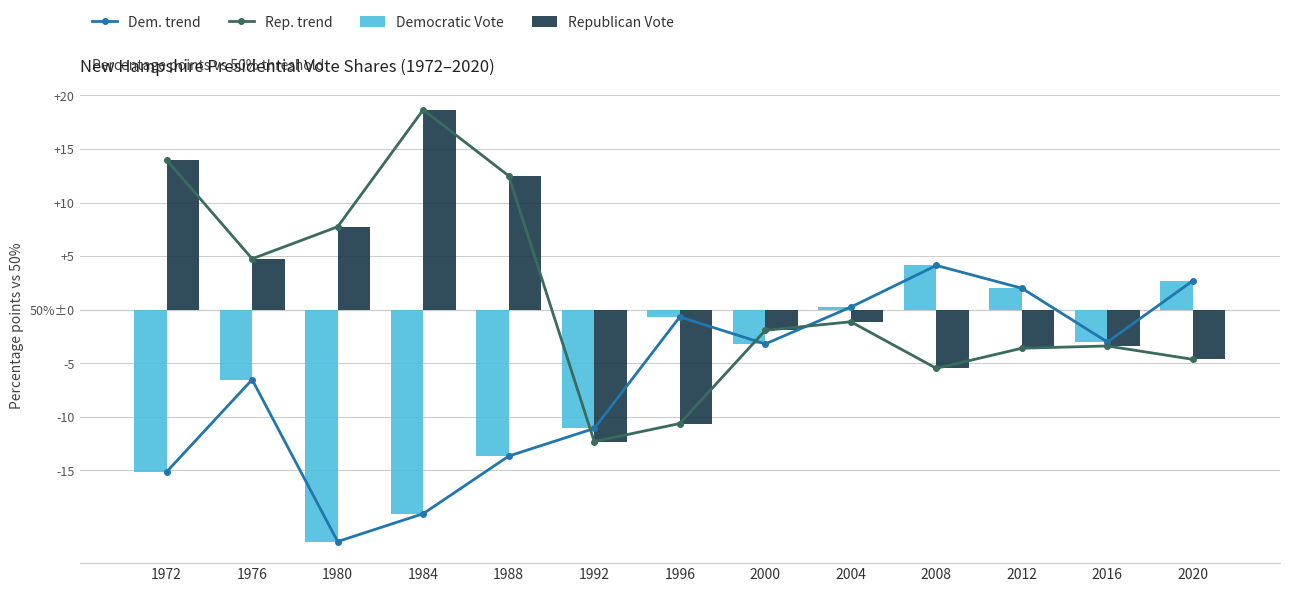

What is the sum of all Dem. trend values?

-85.0